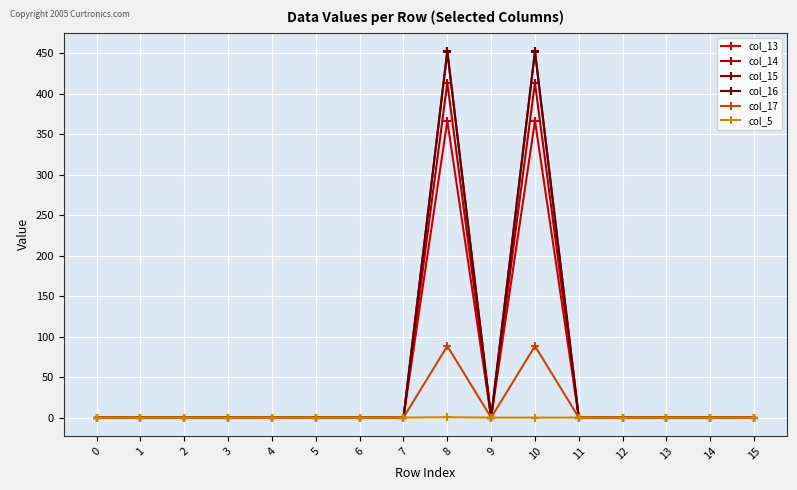

Count the number of data series in this chart.

6